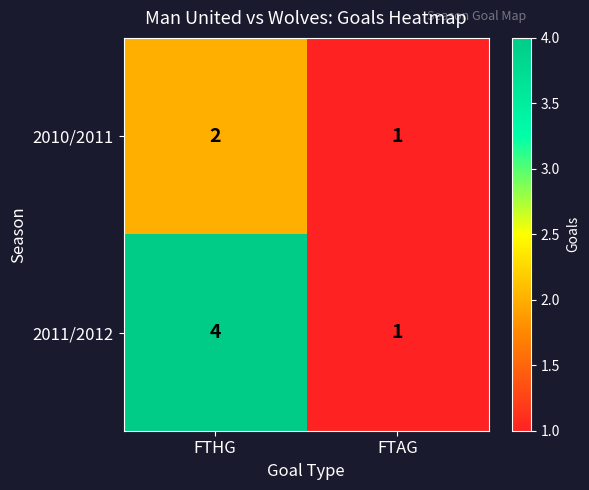

At which category does the chart reach its peak across all series?

FTHG